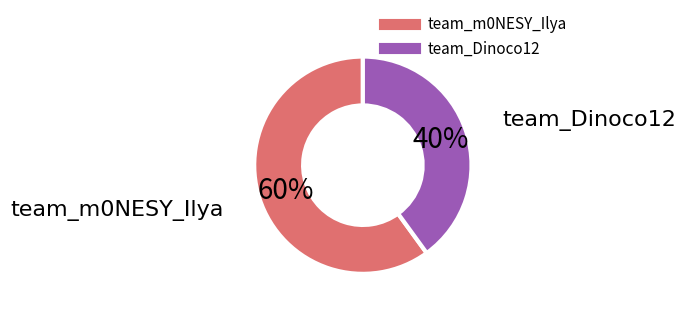

Is there any slice that represents more than half of the pie?

Yes